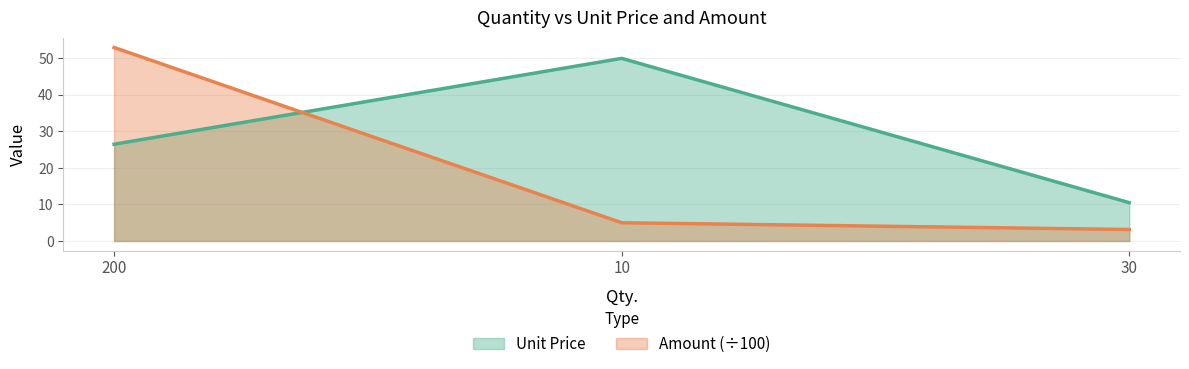

At how many categories does at least one series exceed 51?

1